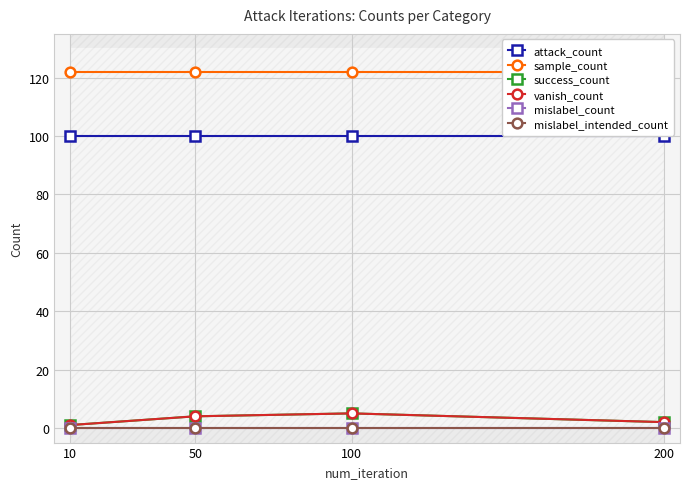

What are all the series names shown in the legend?

attack_count, sample_count, success_count, vanish_count, mislabel_count, mislabel_intended_count